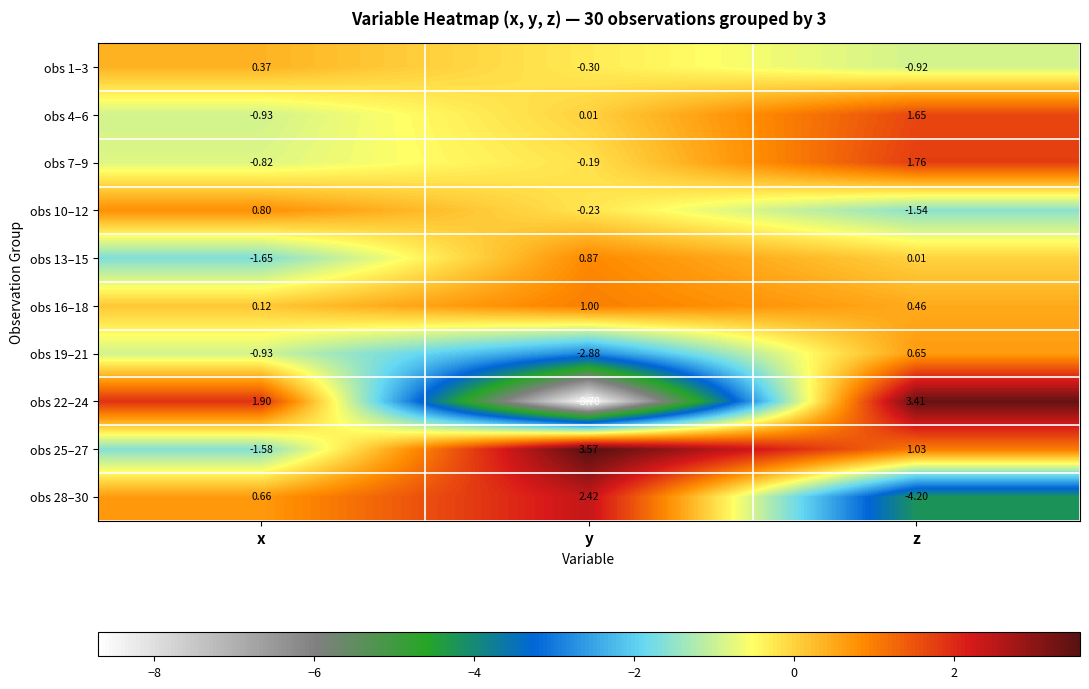

Rank the series by their maximum value, from highest to lowest.

obs 25–27, obs 22–24, obs 28–30, obs 7–9, obs 4–6, obs 16–18, obs 13–15, obs 10–12, obs 19–21, obs 1–3